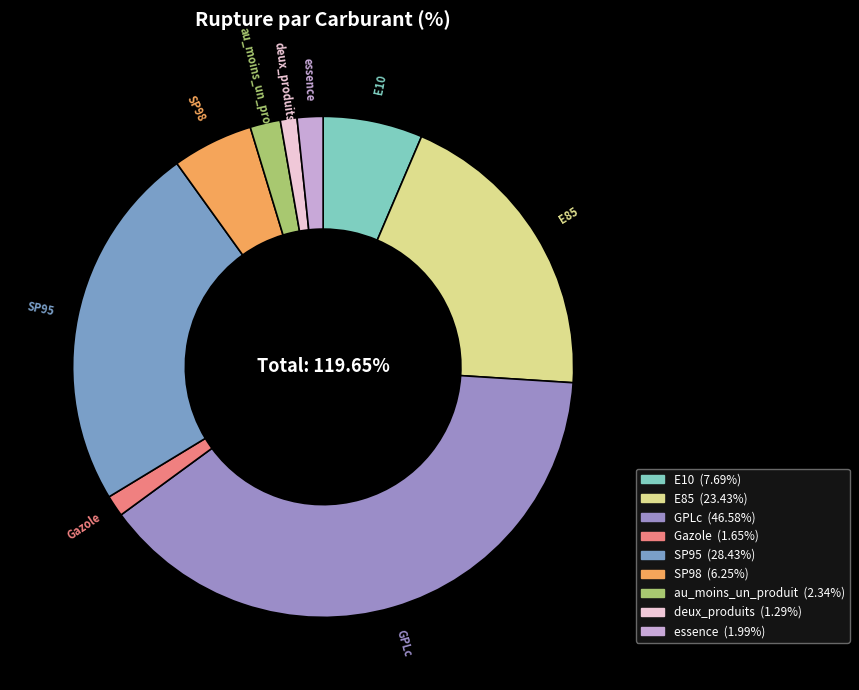

To the nearest percent, what percentage of the pie is deux_produits?

1%